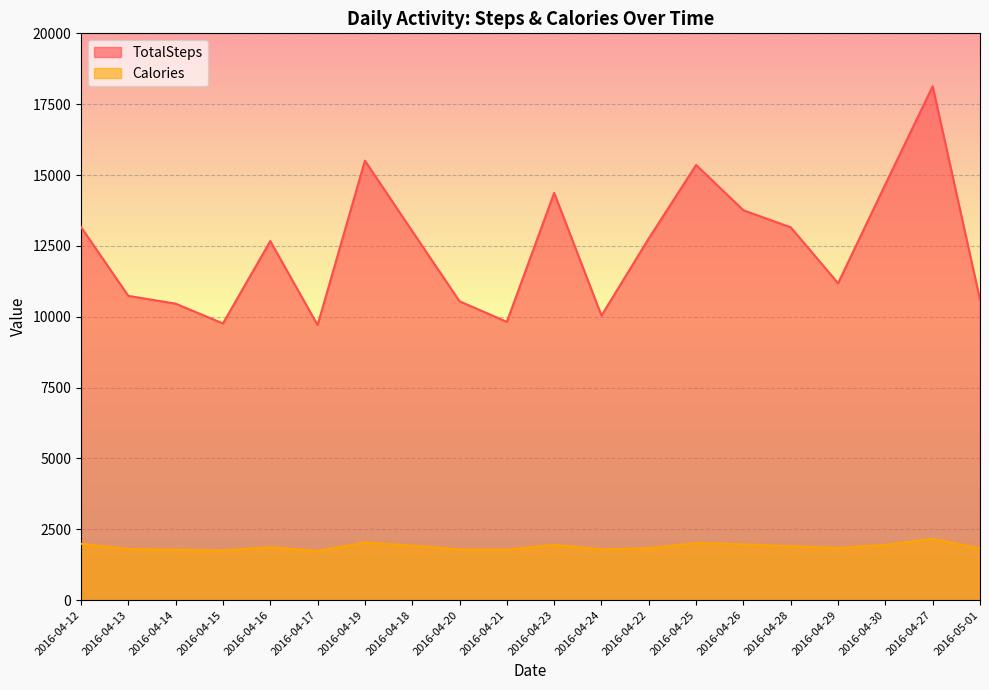

The TotalSteps series shows 13025 at 2016-04-21. True or false?

False